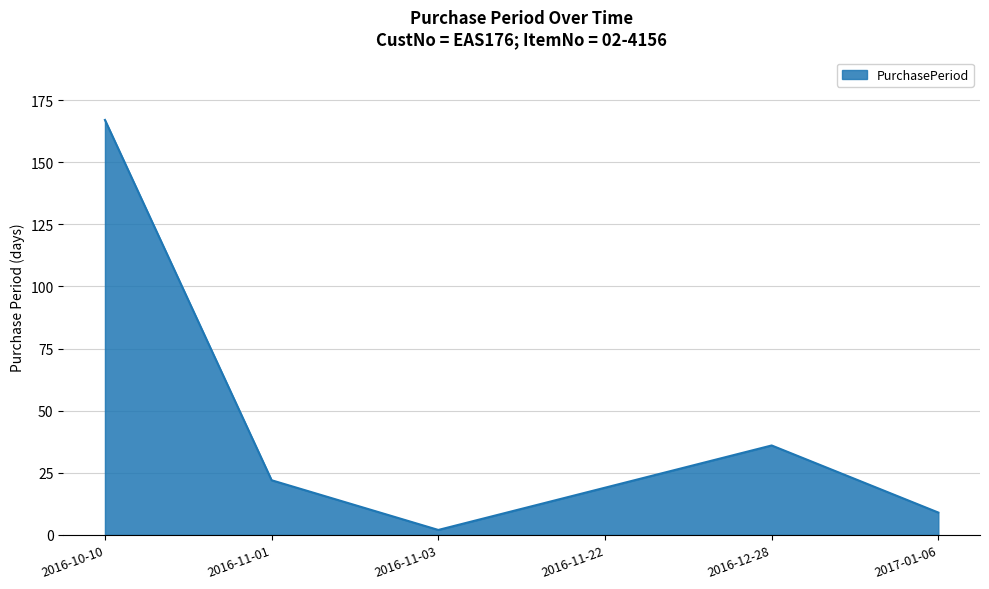

At which category does the data reach its first local valley?

2016-11-03